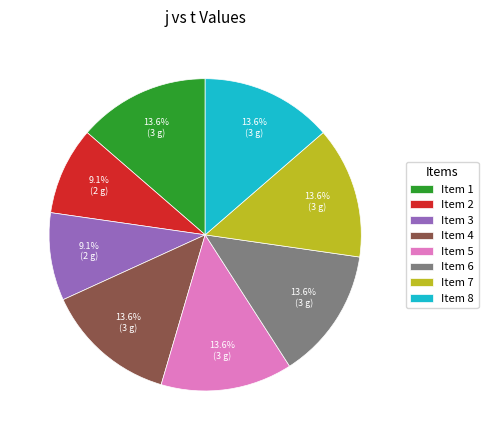

Count the number of slices in the pie.

8